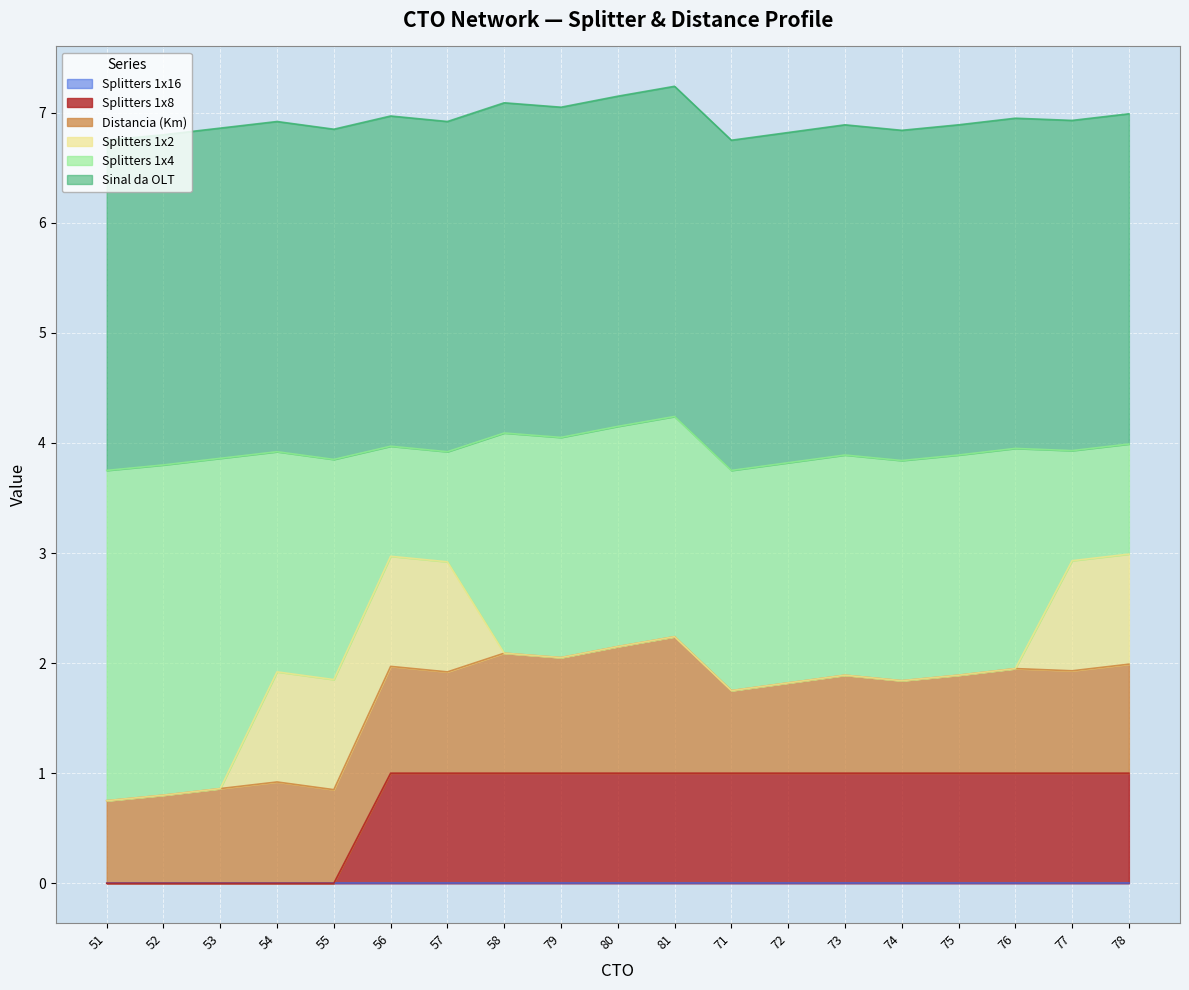

What is the total value across all series at 77?

6.9